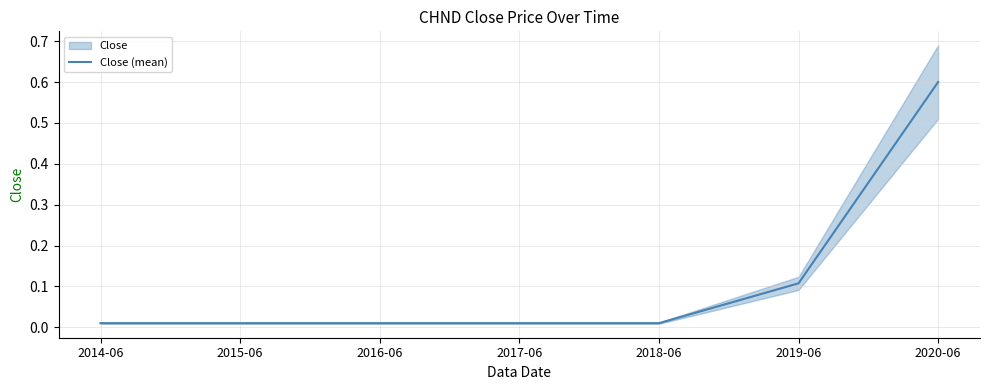

True or false: there are more than 1 points higher than both neighbors.

False